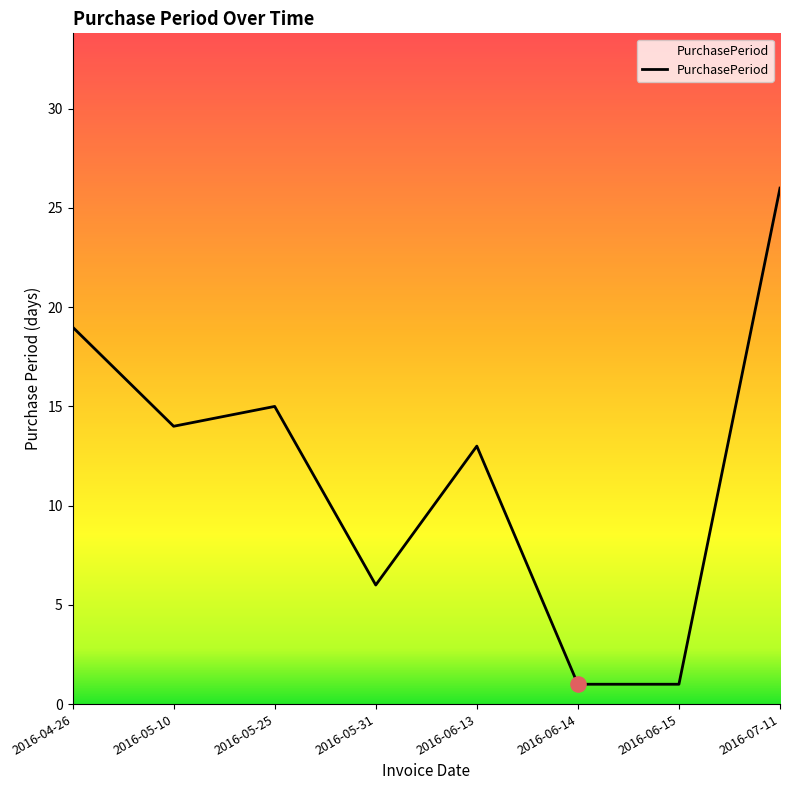

What is the change in value from 2016-04-26 to 2016-06-13?

-6